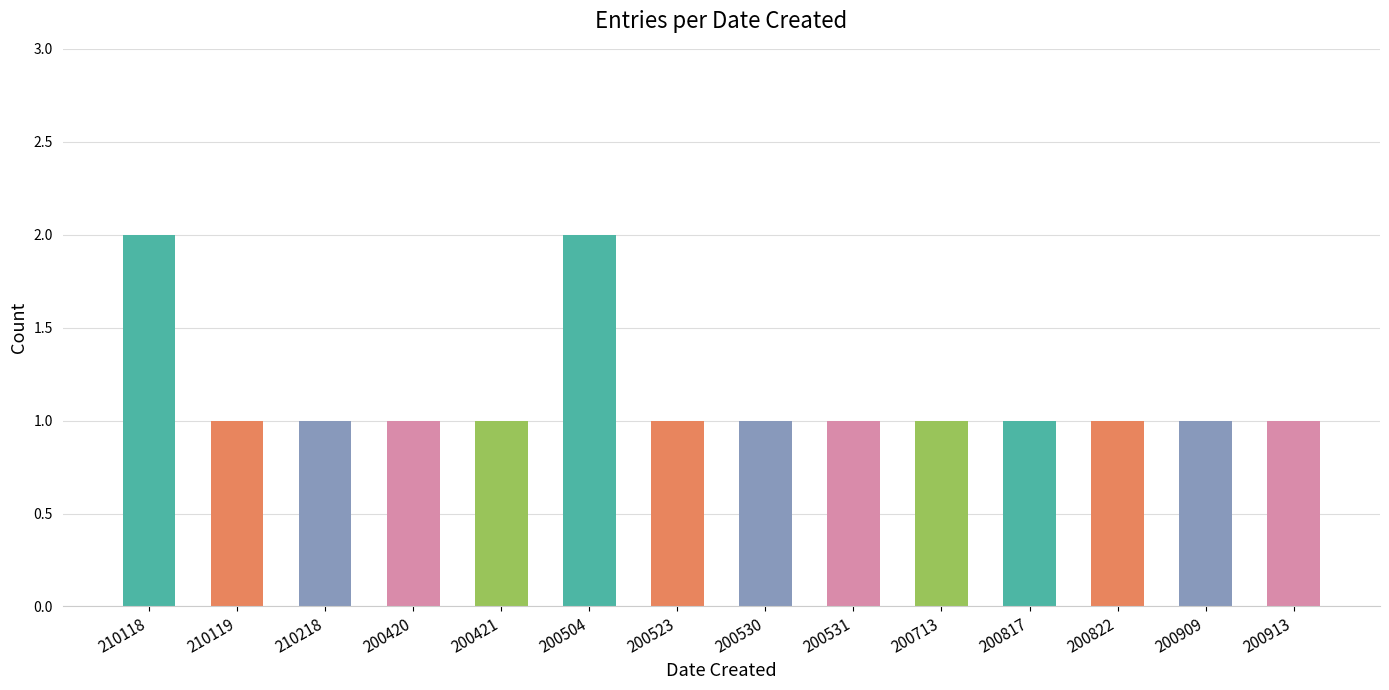

What is the label of the 5th bar from the right?

200713